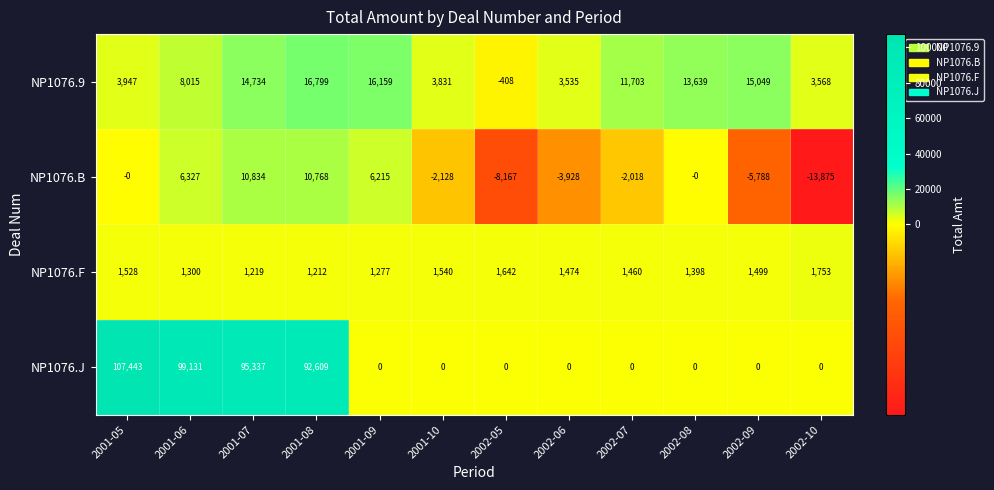

At which category is the sum across all series the highest?

2001-07